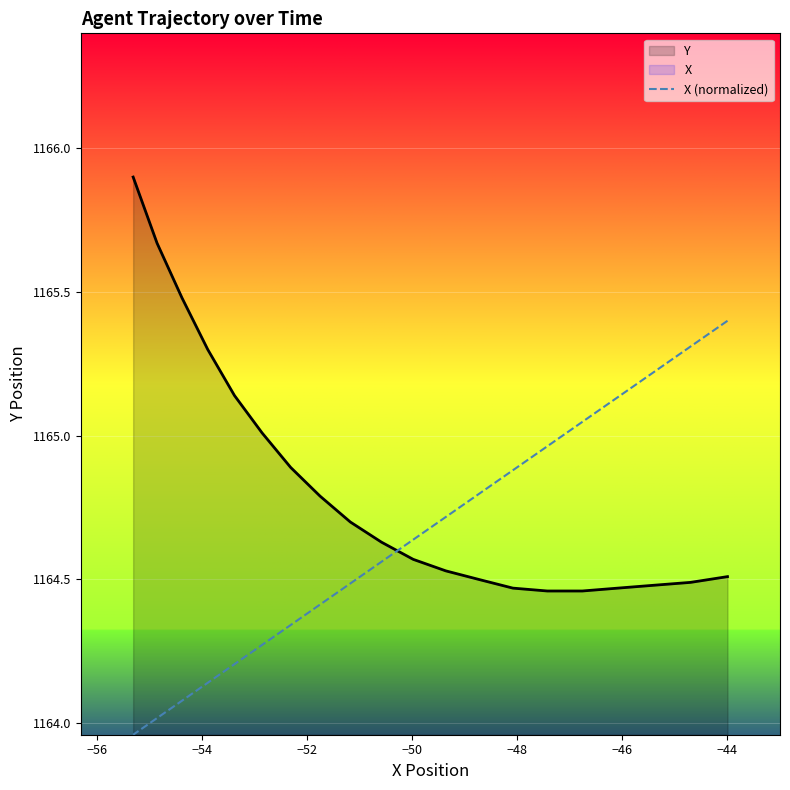

What is the difference between the maximum and minimum values?

1.4